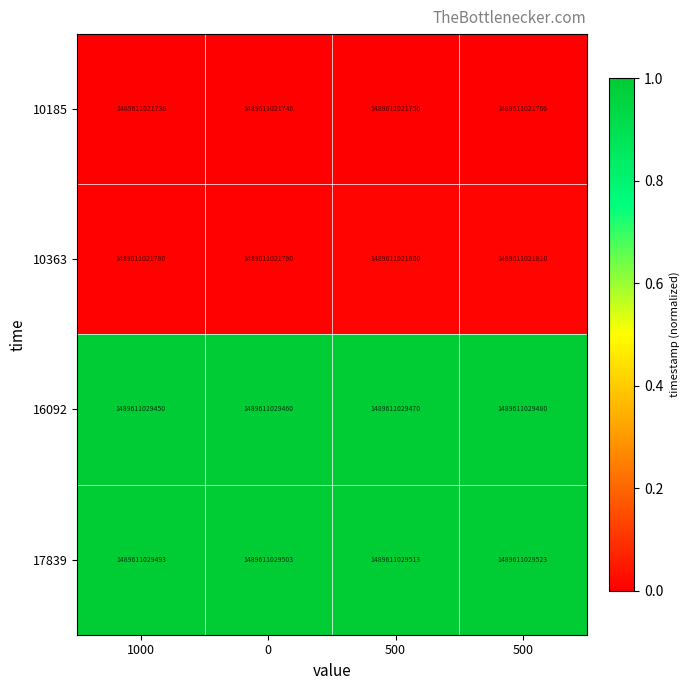

Which series has the largest total across all categories?

17839